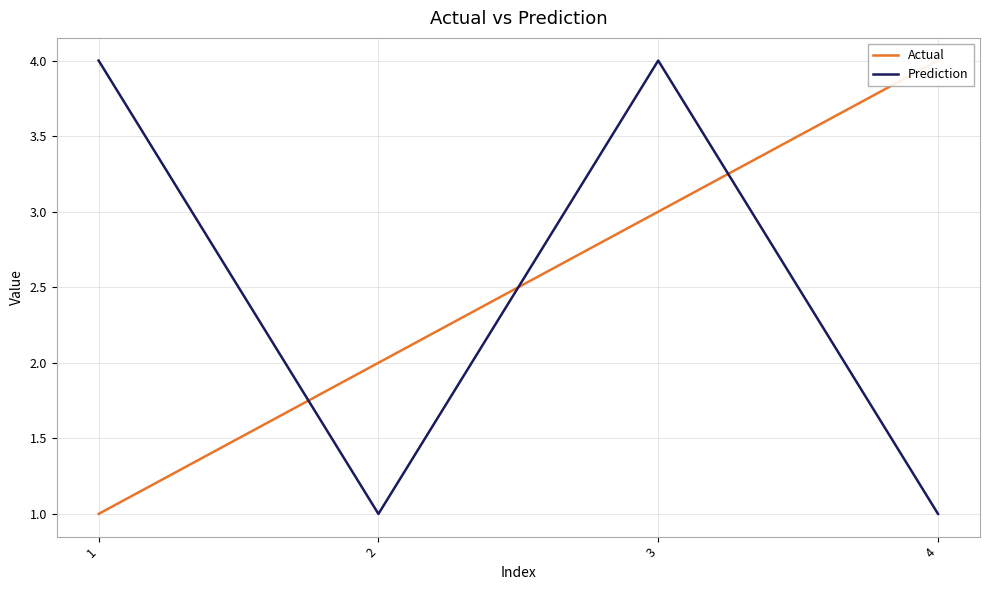

How many lines are shown in the chart?

2